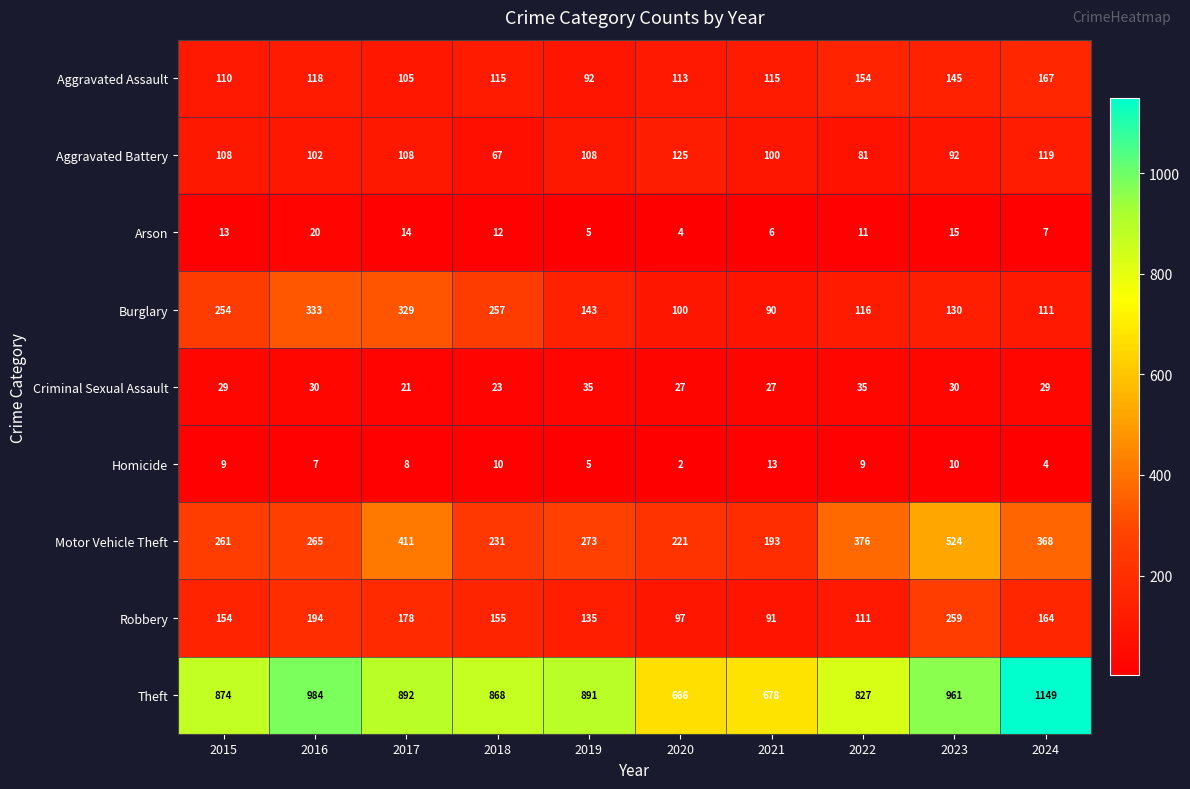

At how many categories does at least one series exceed 274?

10